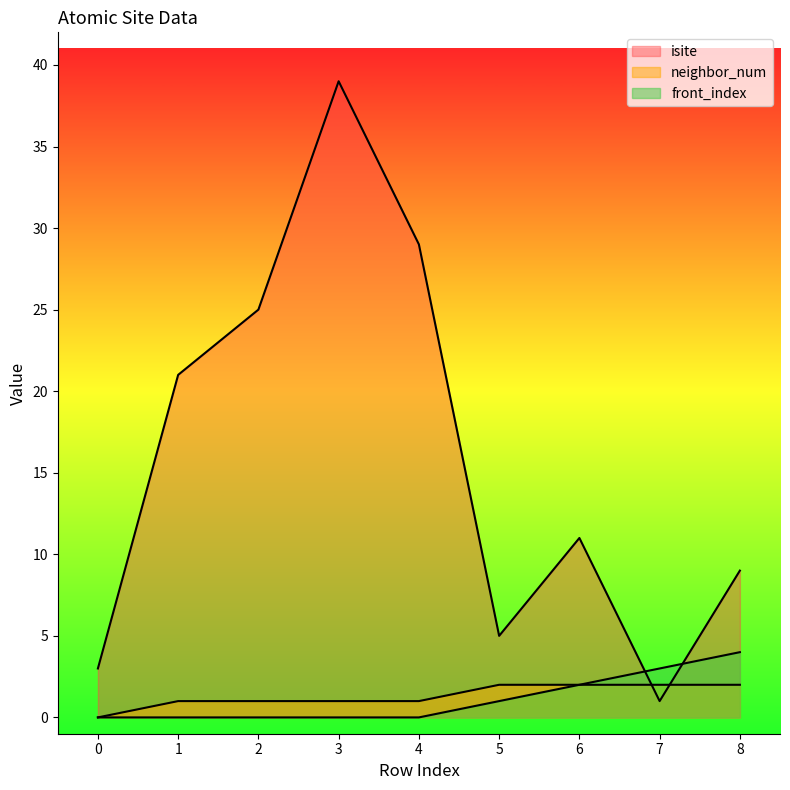

Does the chart display data point markers on the line(s)?

No